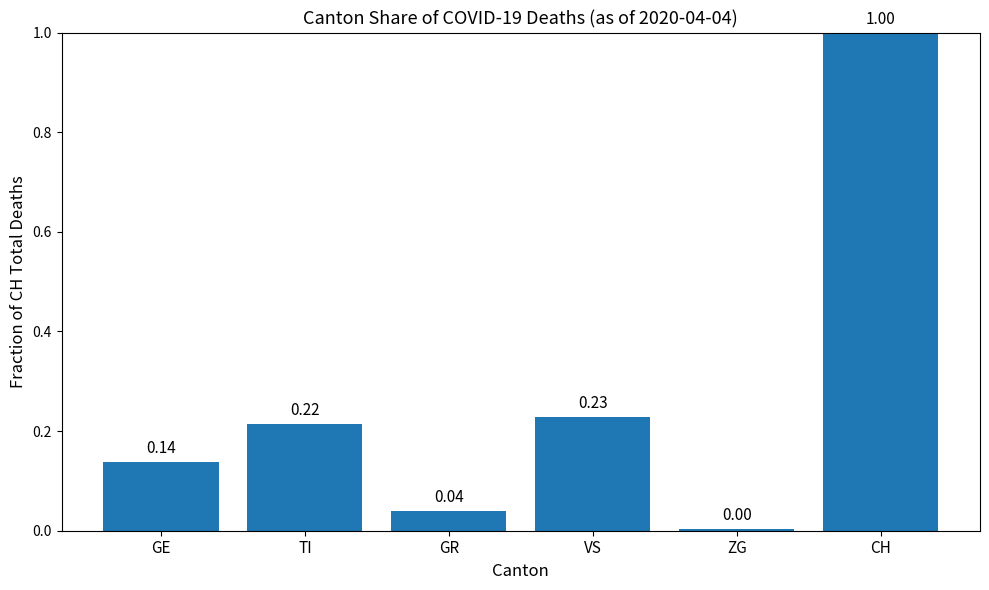

Are the bars grouped side by side (vs. stacked)?

No